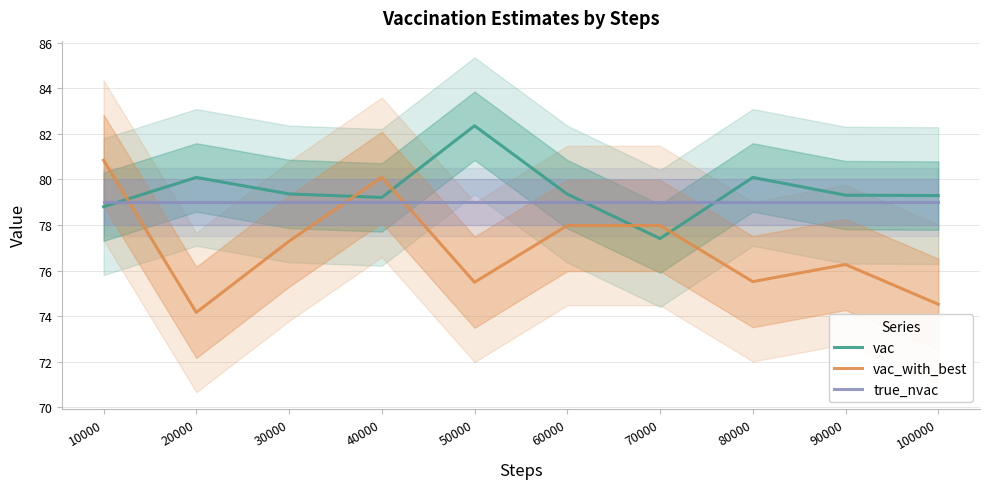

How many lines are shown in the chart?

3